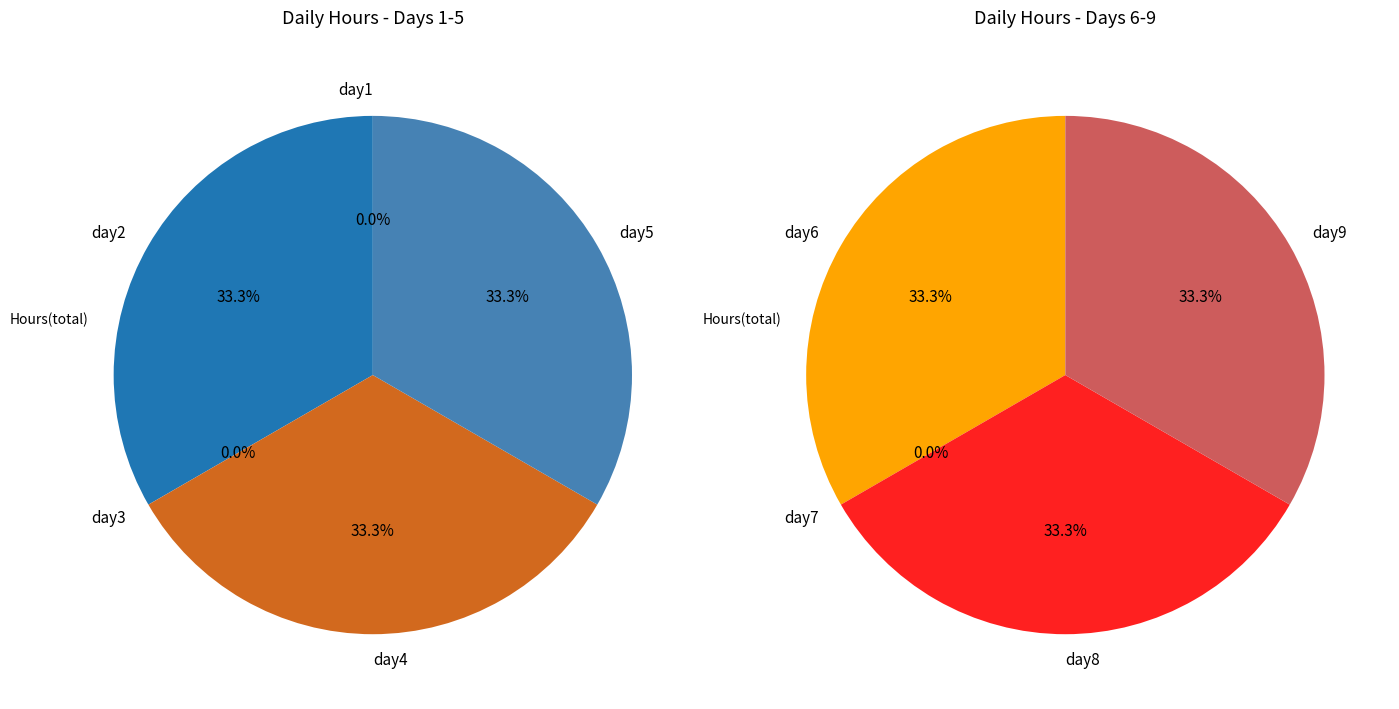

What is the smallest slice in the pie chart?

day1